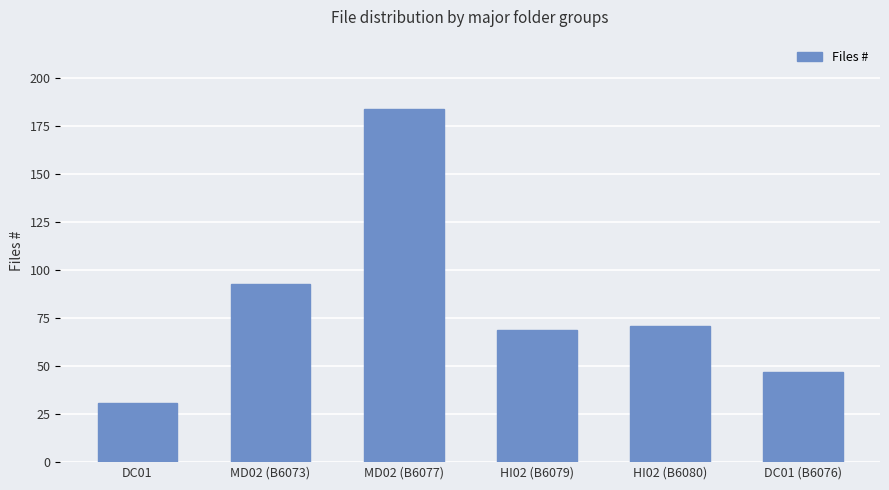

Rank the categories by value from highest to lowest.

MD02 (B6077), MD02 (B6073), HI02 (B6080), HI02 (B6079), DC01 (B6076), DC01